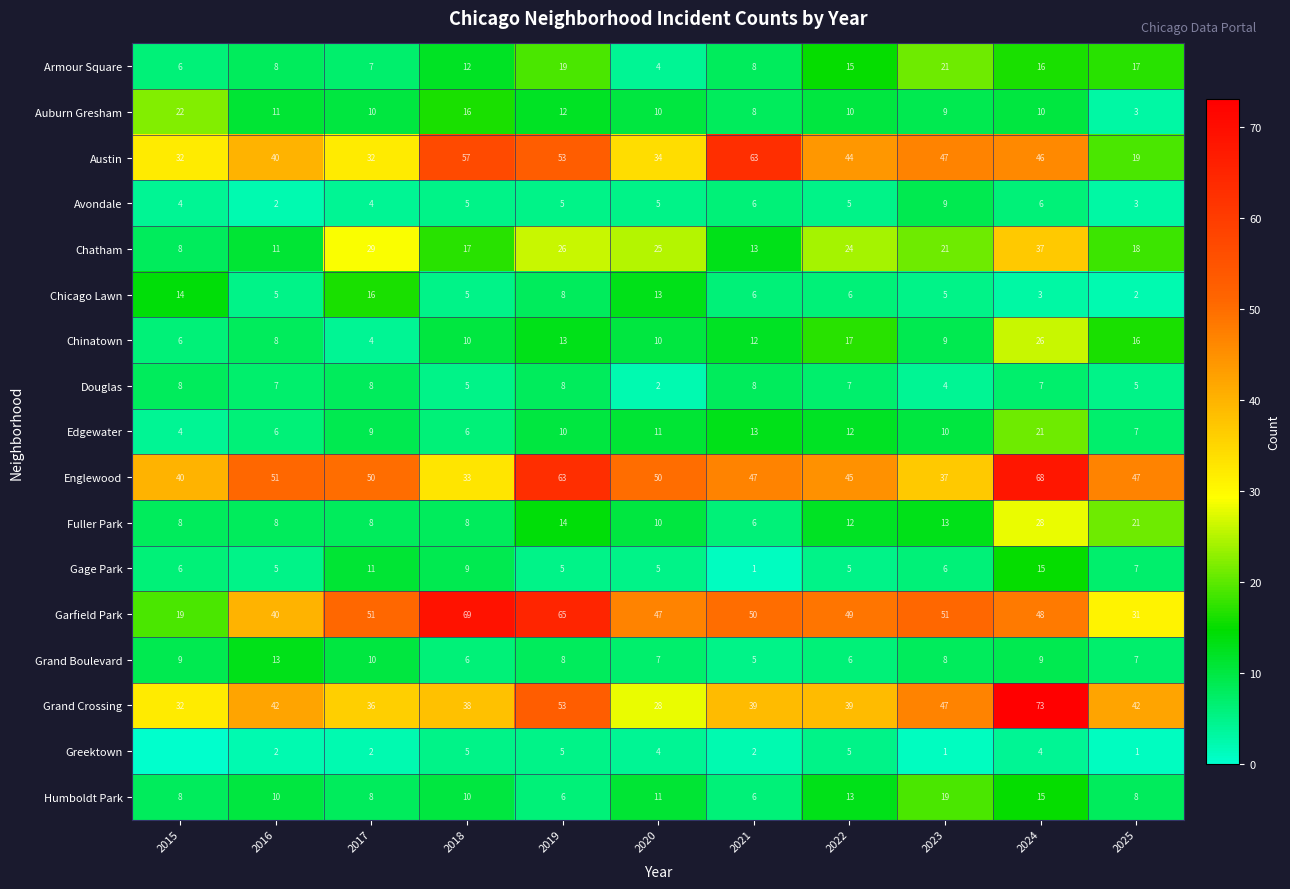

Which has a higher value, 2023 or 2019?

2023